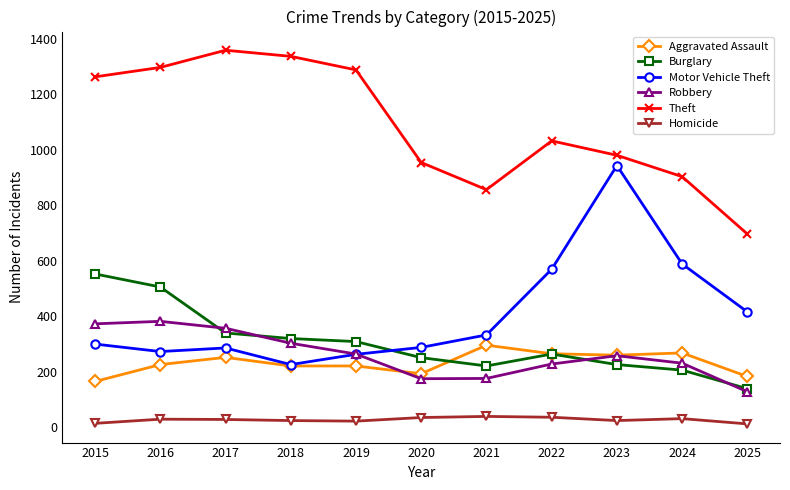

True or false: Motor Vehicle Theft and Theft intersect in this chart.

False